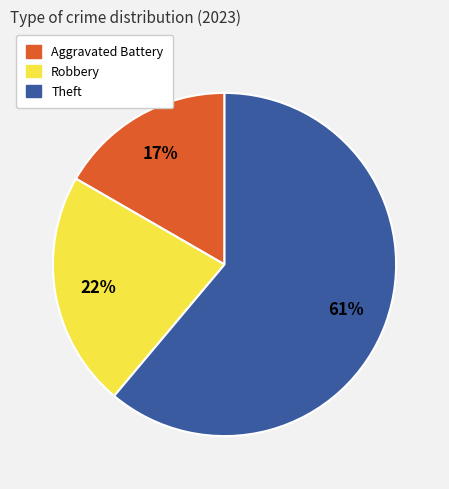

How many slices are in this pie chart?

3